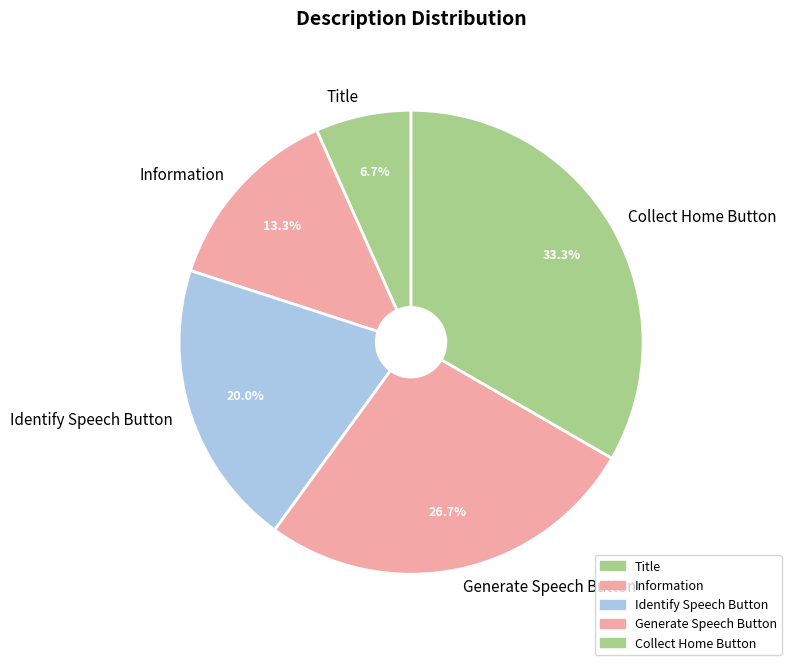

Is it true that Identify Speech Button is 20% of the pie?

True